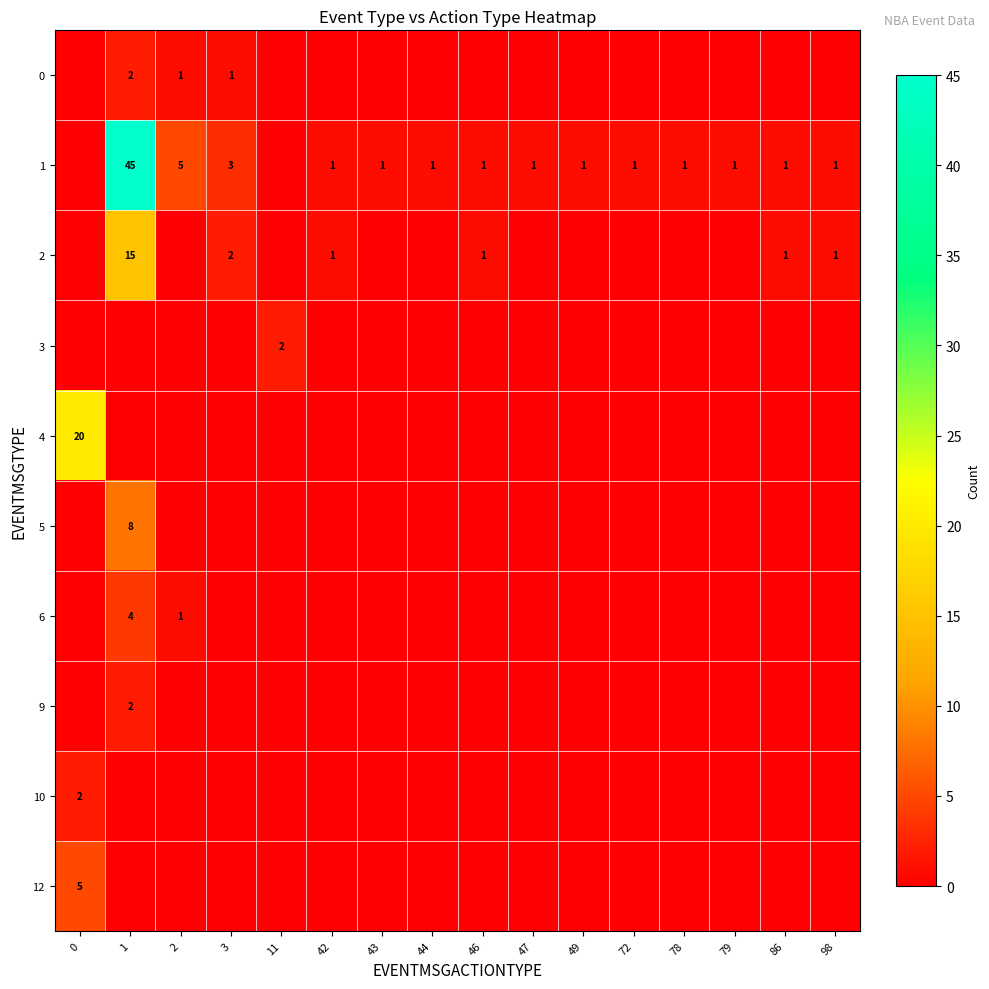

The 1 series shows 1 at 72. True or false?

True